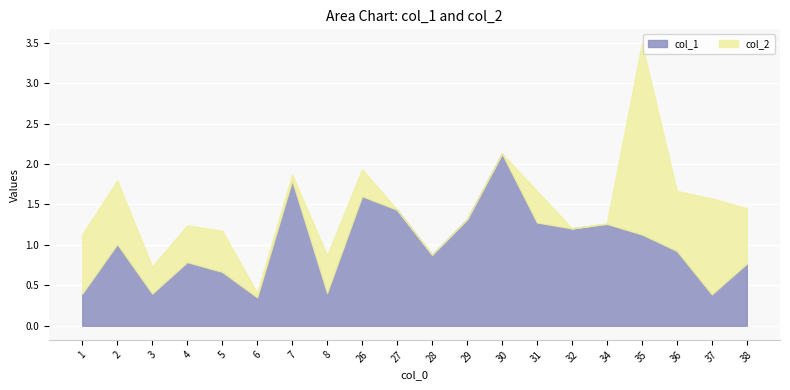

True or false: col_2 has more than 2 interior local peaks.

True